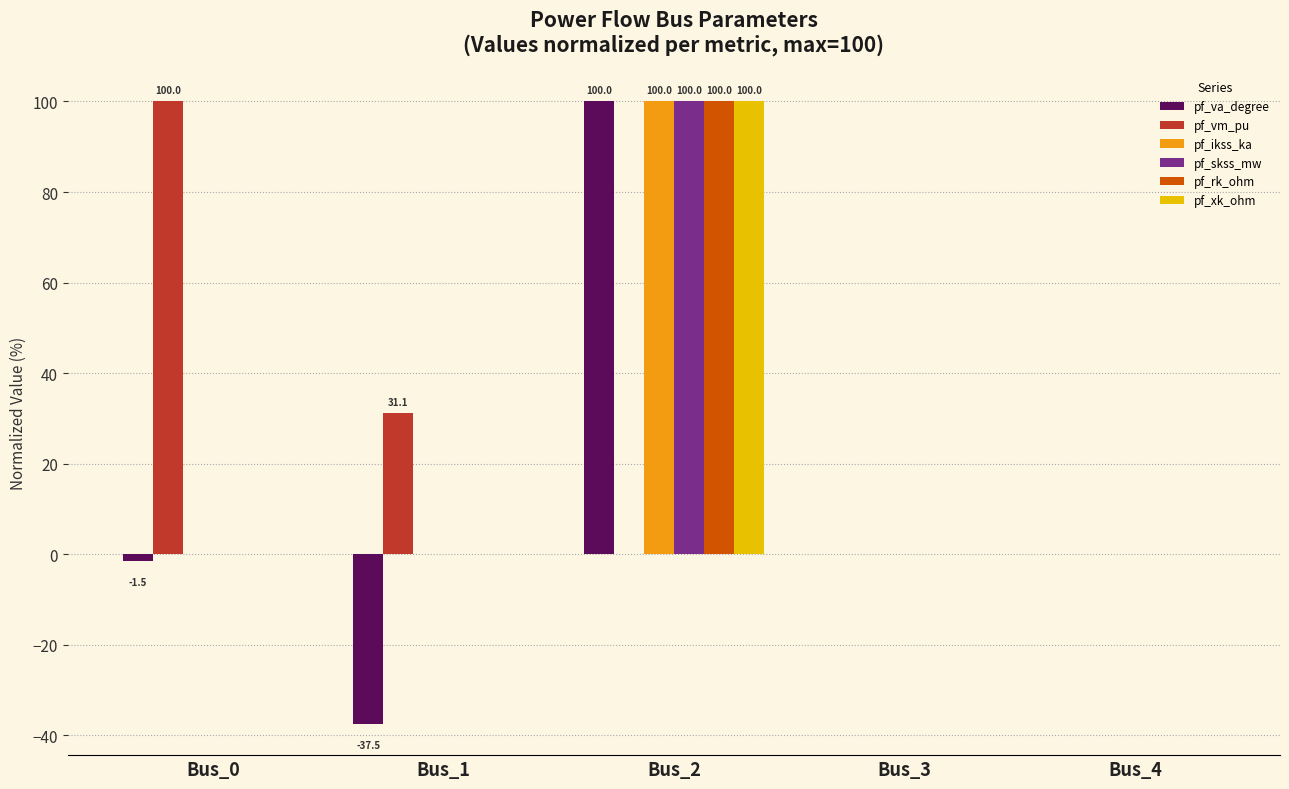

Which category has the highest value in the pf_skss_mw series?

Bus_2